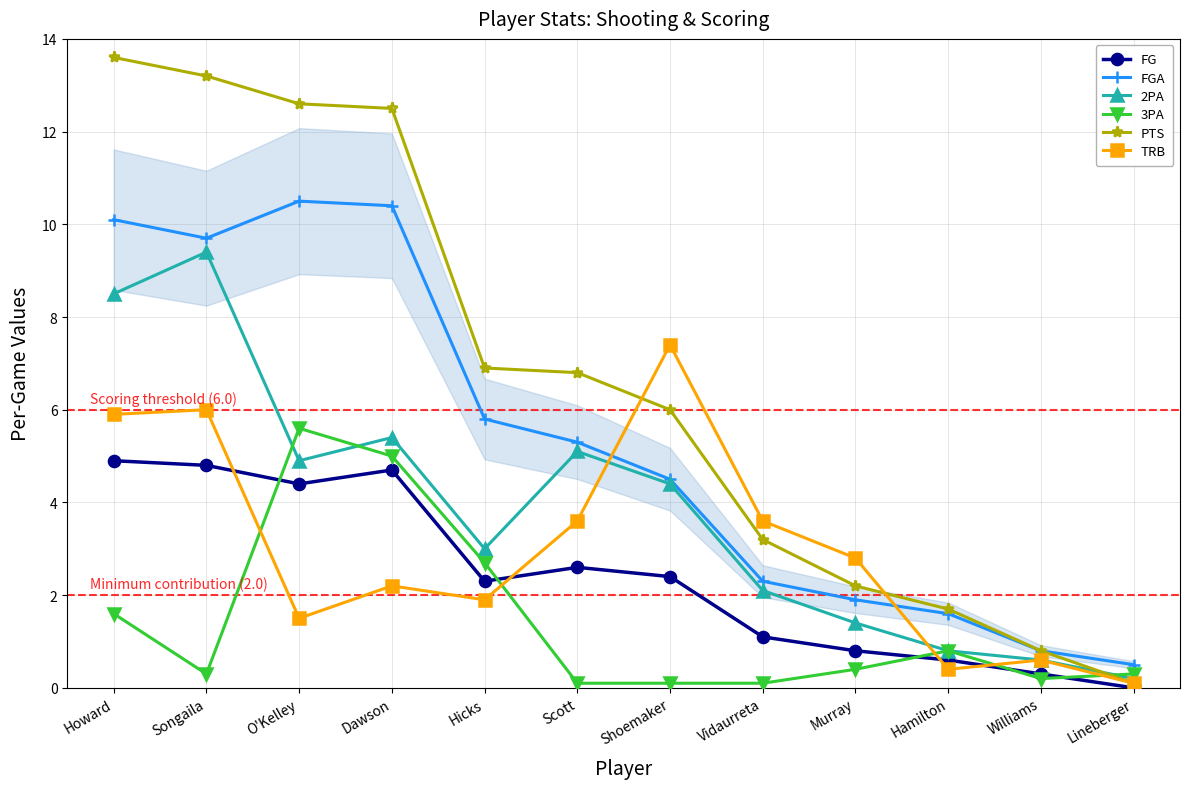

Count the number of data series in this chart.

6